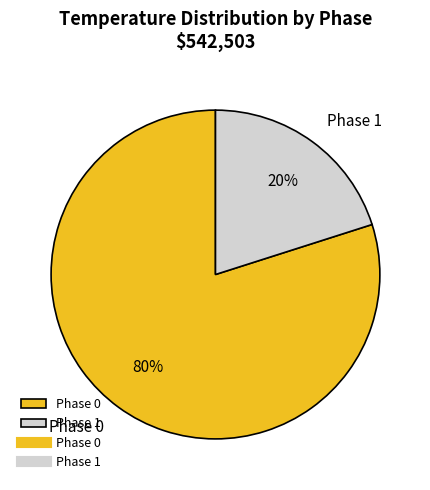

Do Phase 1 and Phase 0 together represent more than half of the pie?

Yes